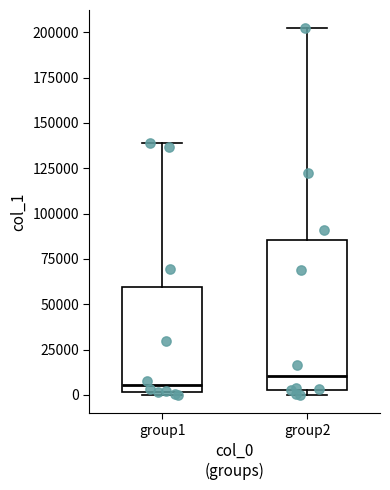

Where is the lower edge of the box for group2 on the y-axis? The values are not printed on the chart, so give them approximately, as read against the axis.

5000